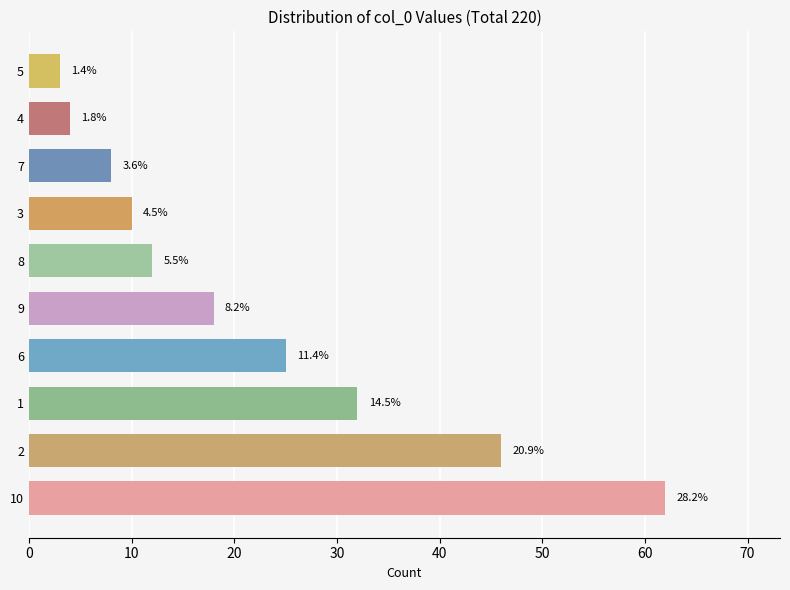

What is the sum of all values?

220